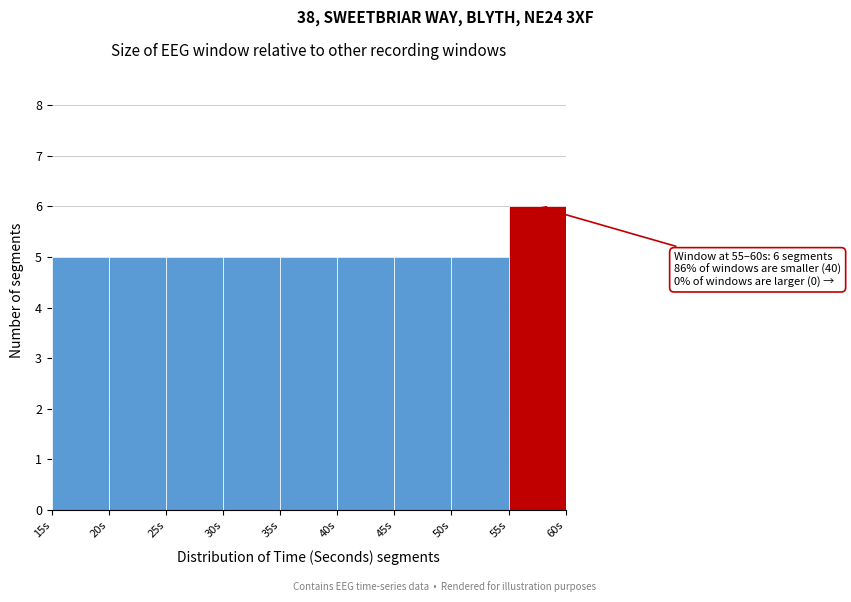

Over which range of the x-axis is the bar tallest?

55 to 60